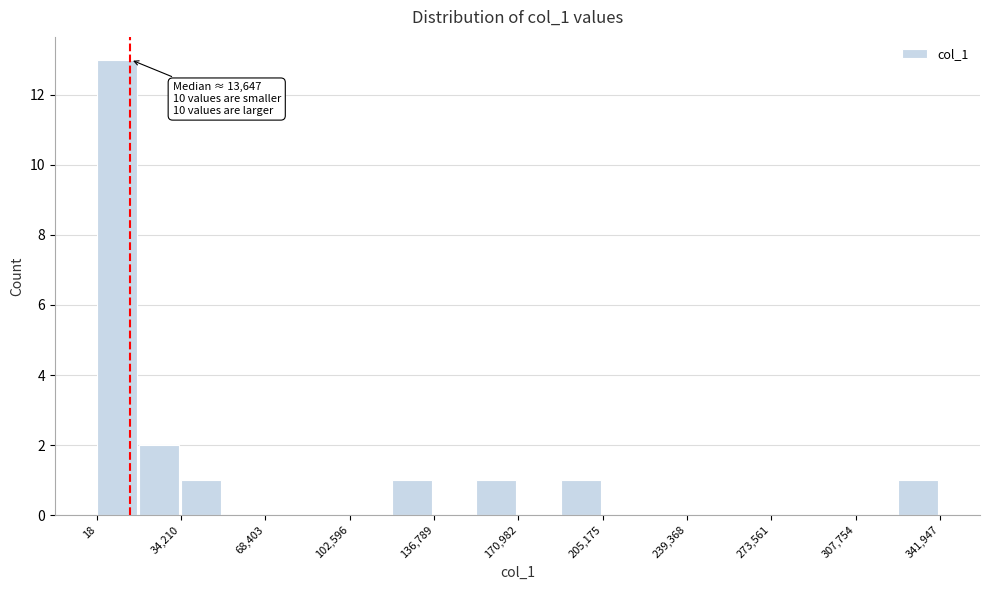

Around what value on the x-axis is the tallest bar? Give the approximate position of its centre, as read against the axis.

10000